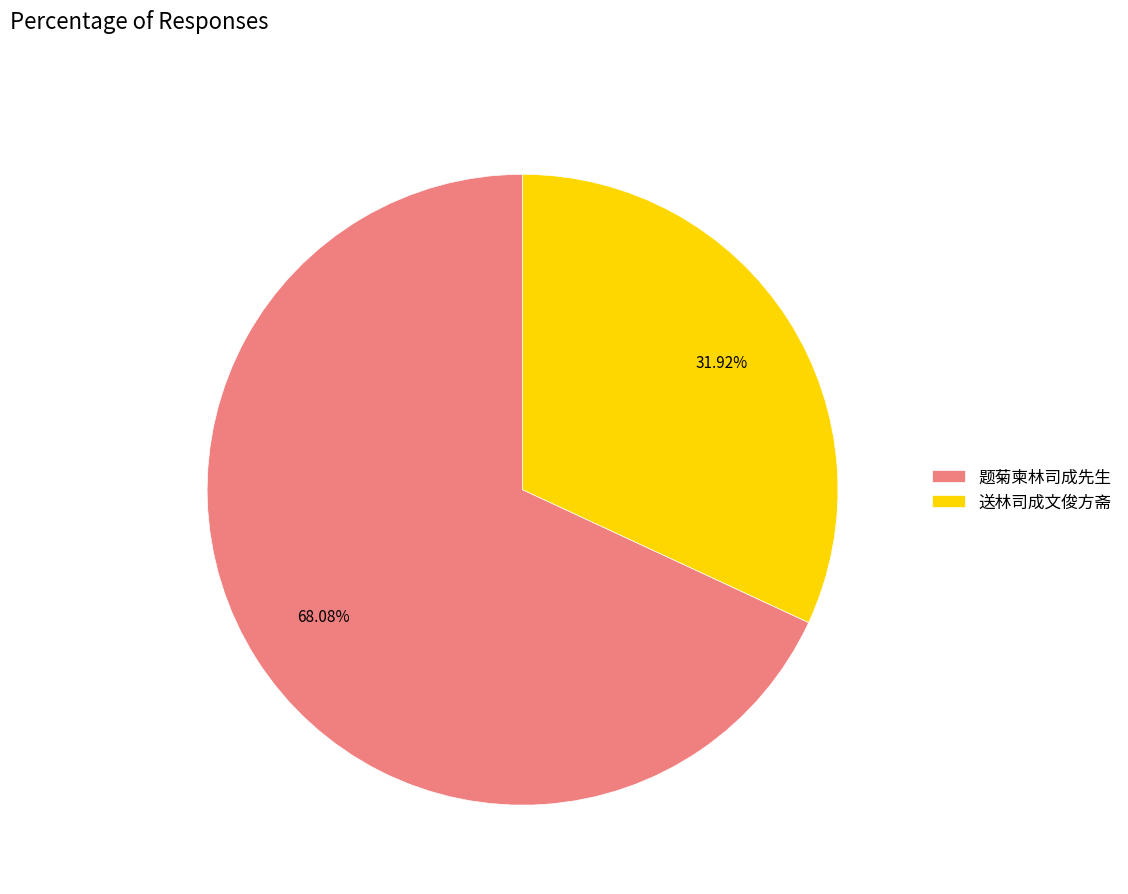

What is the largest slice in the pie chart?

题菊柬林司成先生